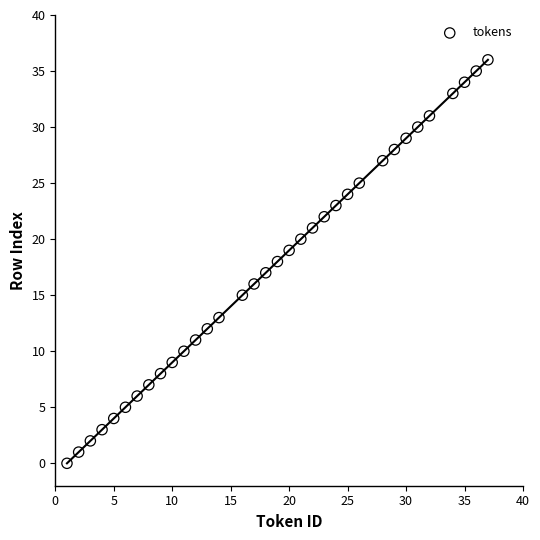

What is the range of Y values (max minus min)?

36